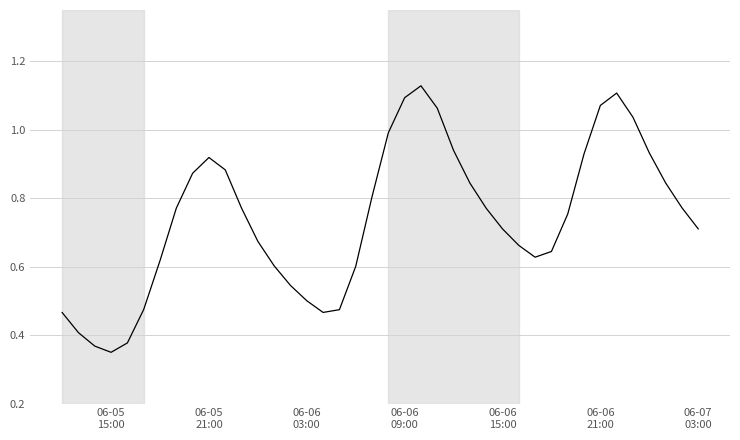

How many lines are shown in the chart?

1